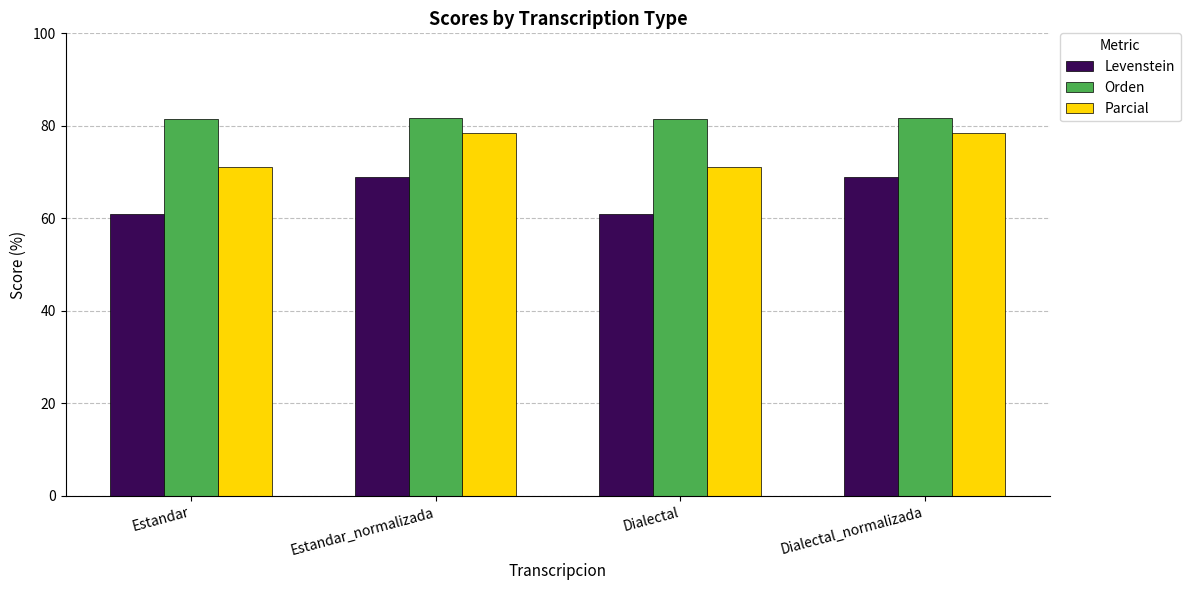

What is the minimum value for Parcial?

71.1